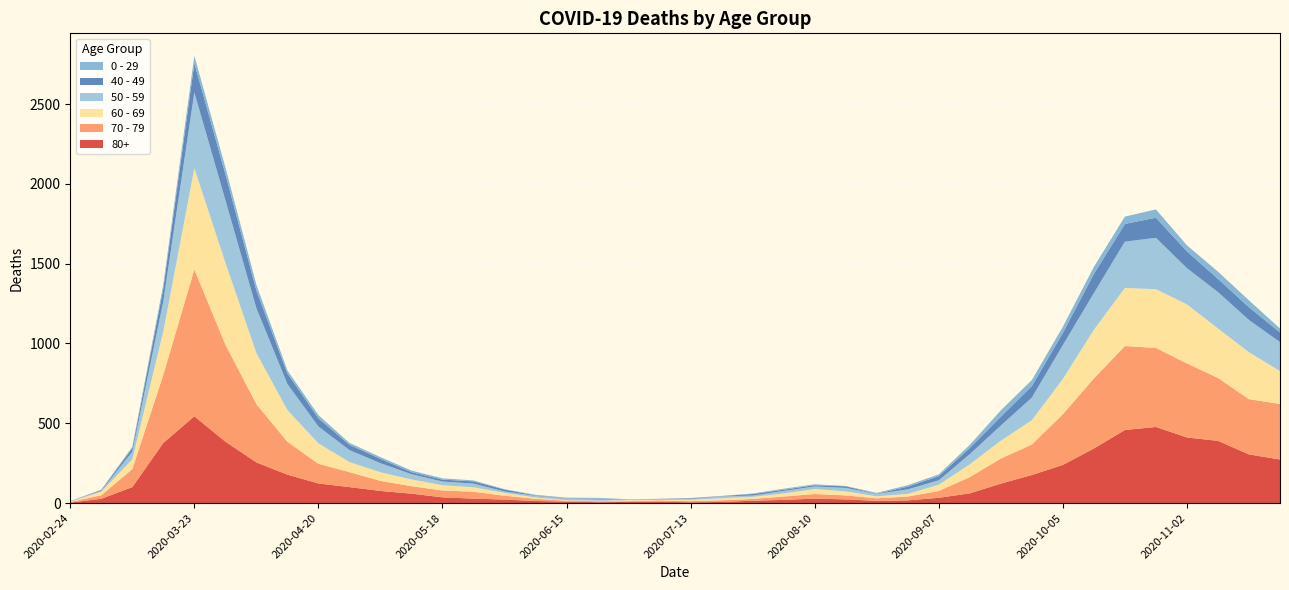

Reading left to right, extract all data points from this chart.

80+: 2020-02-24=3	2020-03-02=27	2020-03-09=100	2020-03-16=377	2020-03-23=544	2020-03-30=385	2020-04-06=255	2020-04-13=178	2020-04-20=123	2020-04-27=100	2020-05-04=76	2020-05-11=59	2020-05-18=36	2020-05-25=28	2020-06-01=22	2020-06-08=13	2020-06-15=9	2020-06-22=6	2020-06-29=7	2020-07-06=9	2020-07-13=5	2020-07-20=7	2020-07-27=15	2020-08-03=20	2020-08-10=28	2020-08-17=23	2020-08-24=14	2020-08-31=17	2020-09-07=33	2020-09-14=61	2020-09-21=122	2020-09-28=176	2020-10-05=239	2020-10-12=342	2020-10-19=458	2020-10-26=477	2020-11-02=411	2020-11-09=390	2020-11-16=305	2020-11-23=273
70 - 79: 2020-02-24=4	2020-03-02=22	2020-03-09=113	2020-03-16=427	2020-03-23=920	2020-03-30=608	2020-04-06=365	2020-04-13=206	2020-04-20=123	2020-04-27=94	2020-05-04=63	2020-05-11=47	2020-05-18=43	2020-05-25=43	2020-06-01=24	2020-06-08=14	2020-06-15=6	2020-06-22=5	2020-06-29=5	2020-07-06=8	2020-07-13=7	2020-07-20=11	2020-07-27=11	2020-08-03=21	2020-08-10=29	2020-08-17=25	2020-08-24=16	2020-08-31=24	2020-09-07=43	2020-09-14=102	2020-09-21=157	2020-09-28=191	2020-10-05=318	2020-10-12=439	2020-10-19=526	2020-10-26=495	2020-11-02=464	2020-11-09=394	2020-11-16=346	2020-11-23=348
60 - 69: 2020-02-24=2	2020-03-02=22	2020-03-09=61	2020-03-16=272	2020-03-23=634	2020-03-30=514	2020-04-06=320	2020-04-13=199	2020-04-20=128	2020-04-27=63	2020-05-04=54	2020-05-11=42	2020-05-18=33	2020-05-25=28	2020-06-01=18	2020-06-08=8	2020-06-15=3	2020-06-22=3	2020-06-29=6	2020-07-06=3	2020-07-13=8	2020-07-20=12	2020-07-27=13	2020-08-03=19	2020-08-10=31	2020-08-17=25	2020-08-24=12	2020-08-31=17	2020-09-07=39	2020-09-14=80	2020-09-21=112	2020-09-28=152	2020-10-05=221	2020-10-12=305	2020-10-19=364	2020-10-26=368	2020-11-02=370	2020-11-09=310	2020-11-16=294	2020-11-23=206
50 - 59: 2020-02-24=3	2020-03-02=7	2020-03-09=48	2020-03-16=190	2020-03-23=475	2020-03-30=392	2020-04-06=281	2020-04-13=163	2020-04-20=106	2020-04-27=75	2020-05-04=57	2020-05-11=33	2020-05-18=23	2020-05-25=23	2020-06-01=9	2020-06-08=10	2020-06-15=8	2020-06-22=9	2020-06-29=3	2020-07-06=5	2020-07-13=6	2020-07-20=12	2020-07-27=8	2020-08-03=16	2020-08-10=16	2020-08-17=22	2020-08-24=15	2020-08-31=28	2020-09-07=28	2020-09-14=64	2020-09-21=95	2020-09-28=142	2020-10-05=212	2020-10-12=230	2020-10-19=290	2020-10-26=322	2020-11-02=227	2020-11-09=228	2020-11-16=202	2020-11-23=182
40 - 49: 2020-02-24=0	2020-03-02=5	2020-03-09=21	2020-03-16=79	2020-03-23=183	2020-03-30=163	2020-04-06=111	2020-04-13=66	2020-04-20=51	2020-04-27=33	2020-05-04=27	2020-05-11=13	2020-05-18=12	2020-05-25=14	2020-06-01=12	2020-06-08=3	2020-06-15=2	2020-06-22=5	2020-06-29=1	2020-07-06=1	2020-07-13=4	2020-07-20=2	2020-07-27=10	2020-08-03=8	2020-08-10=8	2020-08-17=10	2020-08-24=2	2020-08-31=17	2020-09-07=26	2020-09-14=38	2020-09-21=55	2020-09-28=72	2020-10-05=76	2020-10-12=120	2020-10-19=111	2020-10-26=126	2020-11-02=105	2020-11-09=83	2020-11-16=80	2020-11-23=60
0 - 29: 2020-02-24=1	2020-03-02=0	2020-03-09=10	2020-03-16=25	2020-03-23=47	2020-03-30=42	2020-04-06=36	2020-04-13=19	2020-04-20=20	2020-04-27=12	2020-05-04=11	2020-05-11=10	2020-05-18=8	2020-05-25=6	2020-06-01=2	2020-06-08=4	2020-06-15=6	2020-06-22=5	2020-06-29=2	2020-07-06=1	2020-07-13=2	2020-07-20=1	2020-07-27=3	2020-08-03=6	2020-08-10=6	2020-08-17=2	2020-08-24=5	2020-08-31=9	2020-09-07=11	2020-09-14=20	2020-09-21=40	2020-09-28=38	2020-10-05=39	2020-10-12=44	2020-10-19=46	2020-10-26=52	2020-11-02=38	2020-11-09=45	2020-11-16=43	2020-11-23=25